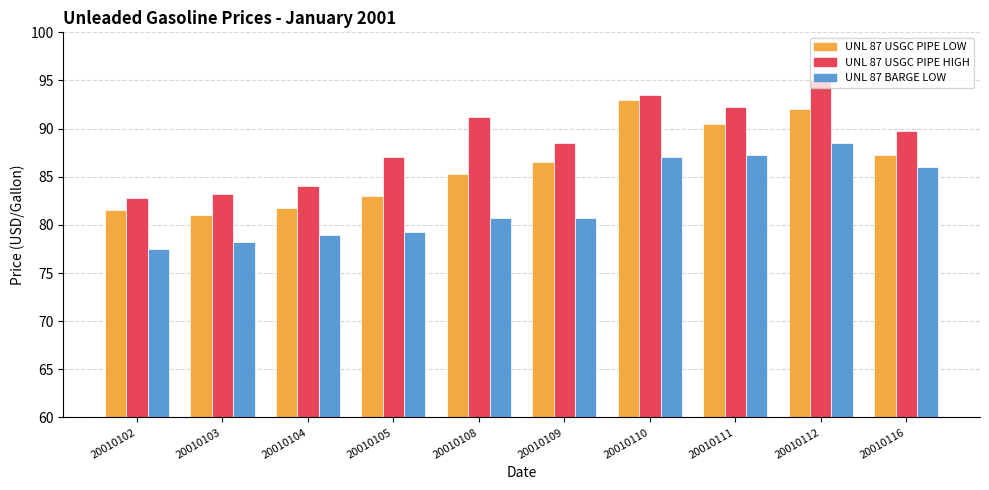

Is the value of UNL 87 BARGE LOW at 20010109 greater than the value of UNL 87 USGC PIPE LOW at 20010112?

No